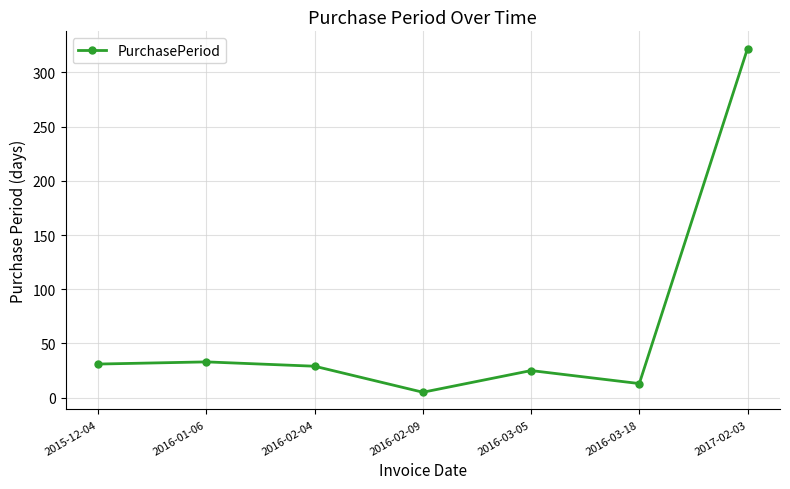

Approximately how many times larger is the value at 2017-02-03 compared to 2016-03-05?

12.9